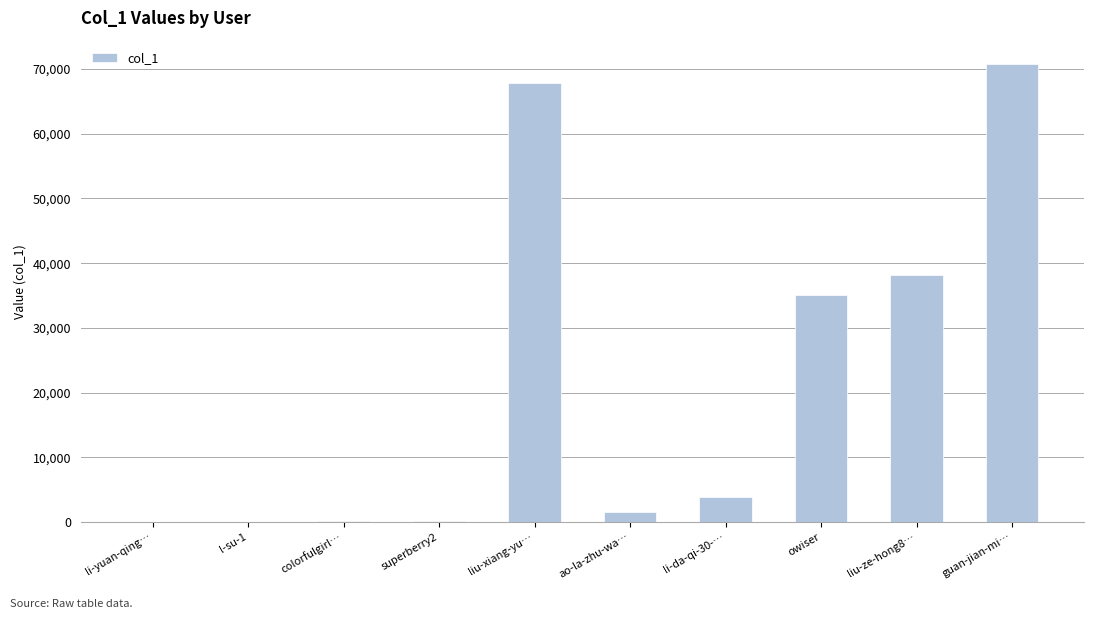

What is the maximum value shown in the chart?

70817